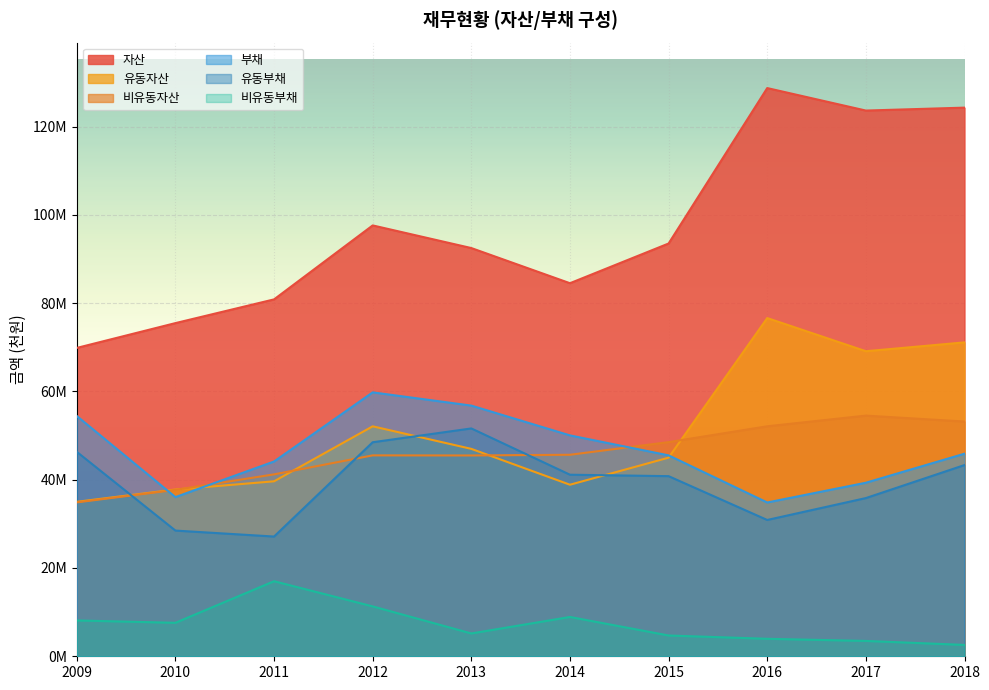

The value of 유동자산 at 2018 is 115086564. True or false?

False